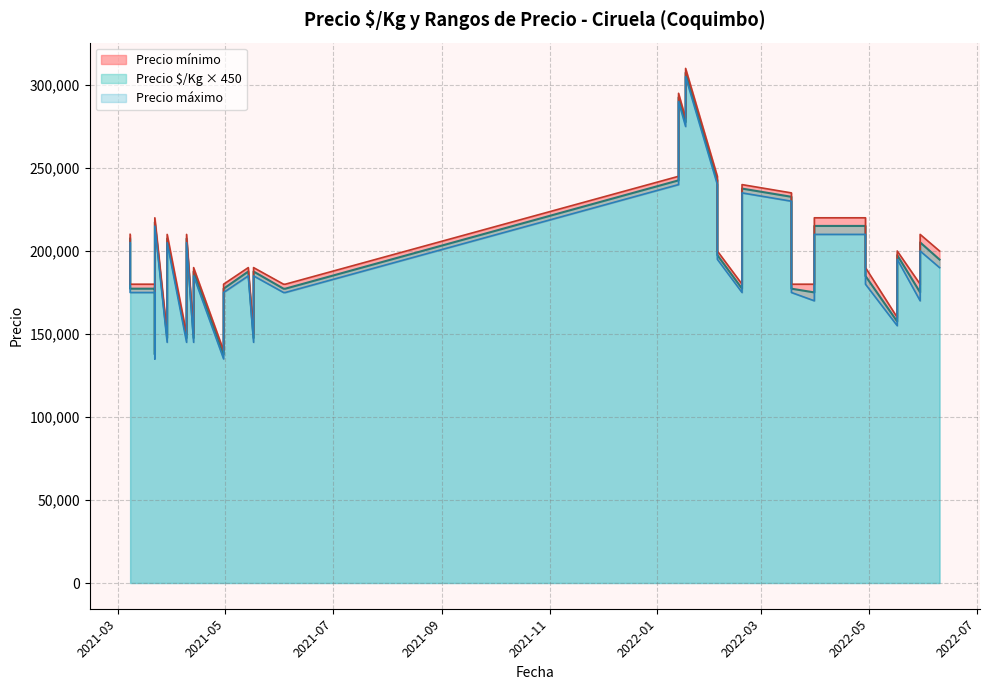

At how many categories does at least one series exceed 59082?

40